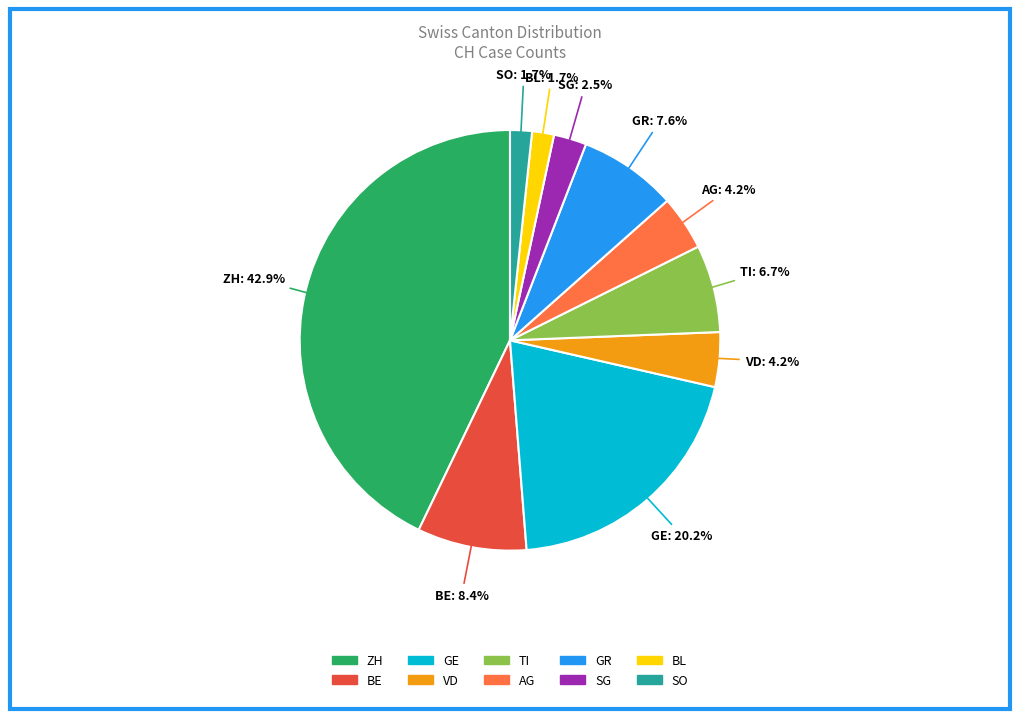

What is the largest slice in the pie chart?

ZH